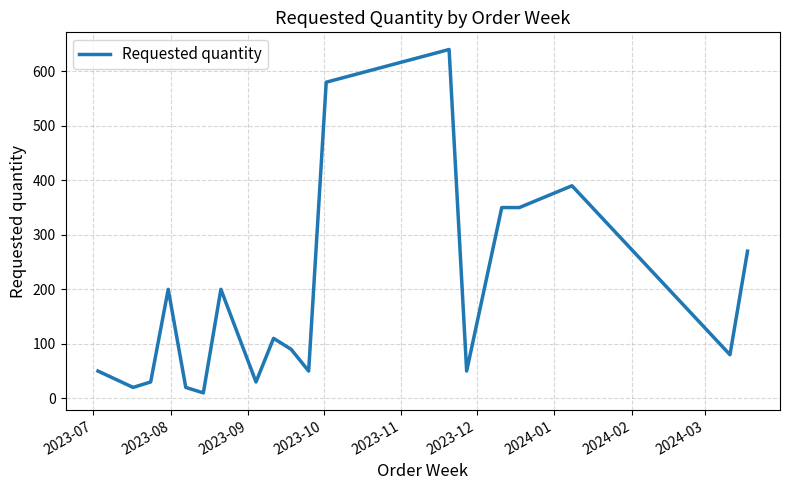

What is the greatest value displayed?

640